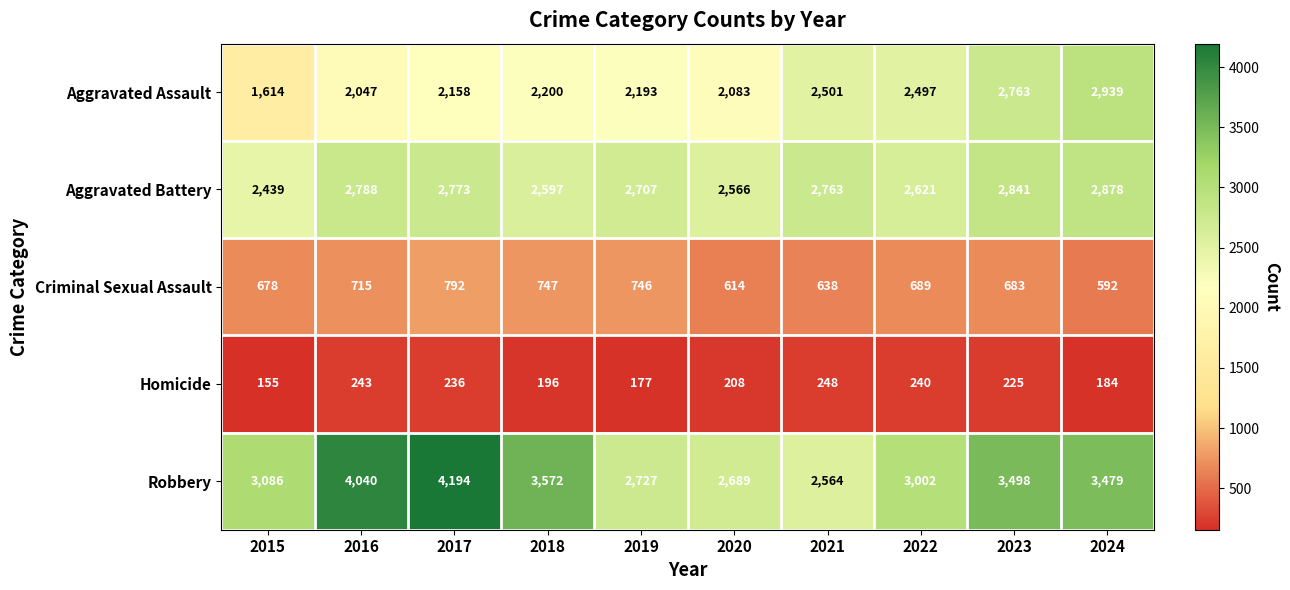

At how many categories does at least one series exceed 2049?

10